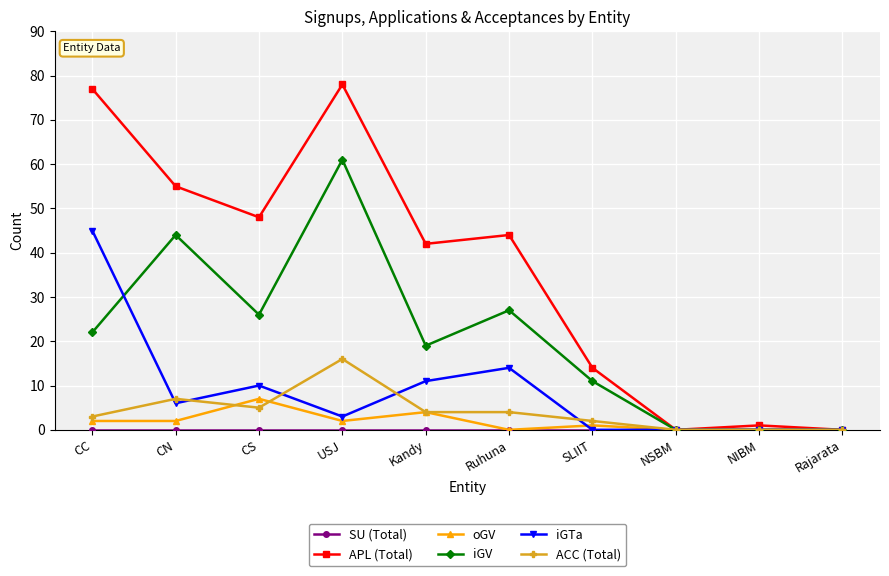

Where is the first local minimum for iGTa?

CN